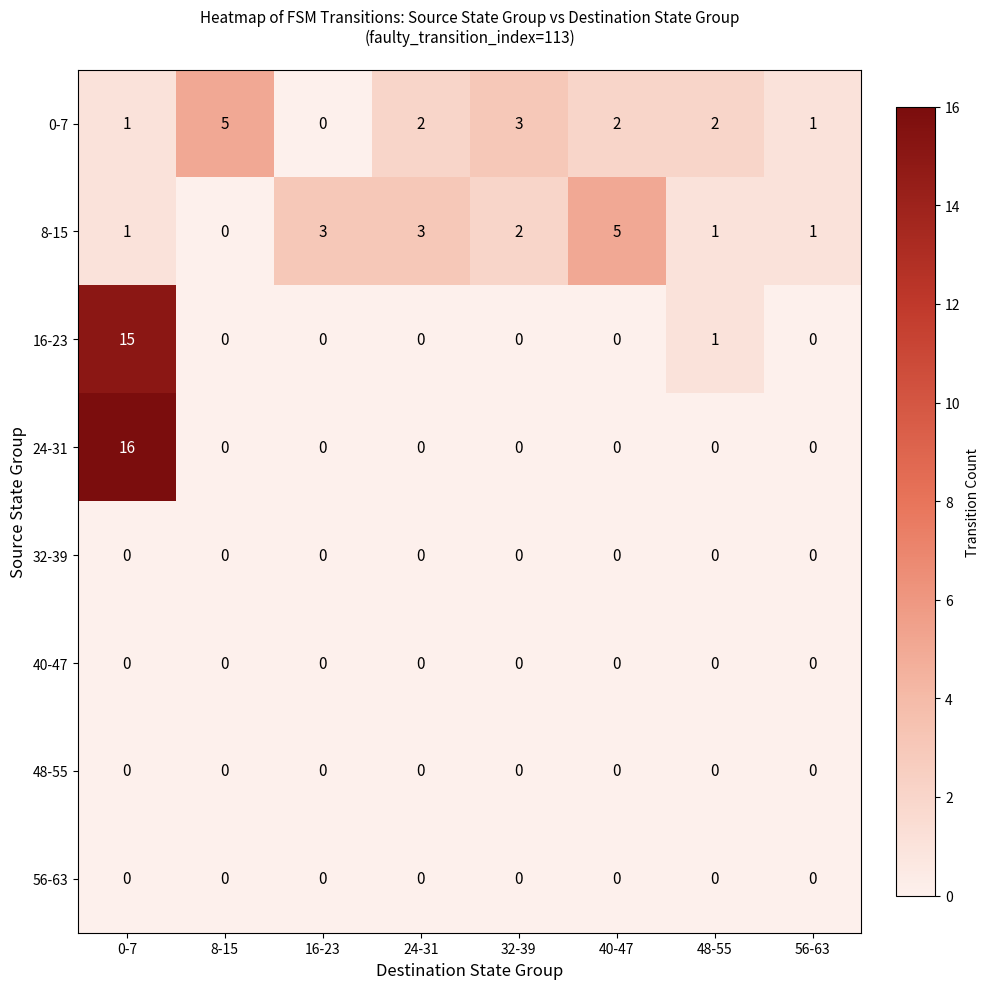

At which category is the sum across all series the highest?

0-7